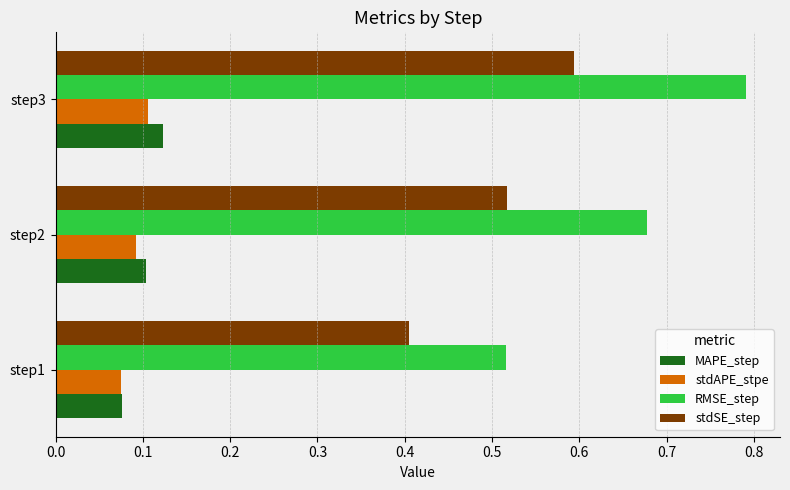

At which label does stdSE_step reach its minimum?

step1